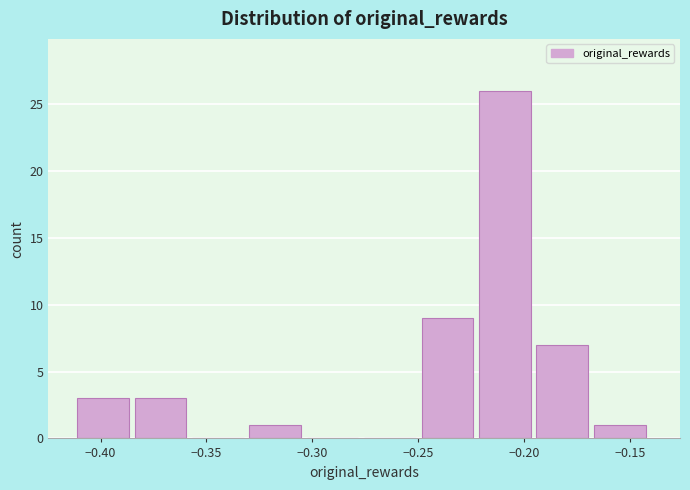

Reading left to right, list every bar in this chart as the range it spans on the x-axis followed by its height. Neither the bar edges nor the heights are printed on the chart, so give them approximately, as read against the axes.

-0.410 to -0.385: 3
-0.385 to -0.355: 3
-0.355 to -0.330: 0
-0.330 to -0.305: 1
-0.305 to -0.275: 0
-0.275 to -0.250: 0
-0.250 to -0.220: 9
-0.220 to -0.195: 26
-0.195 to -0.165: 7
-0.165 to -0.140: 1